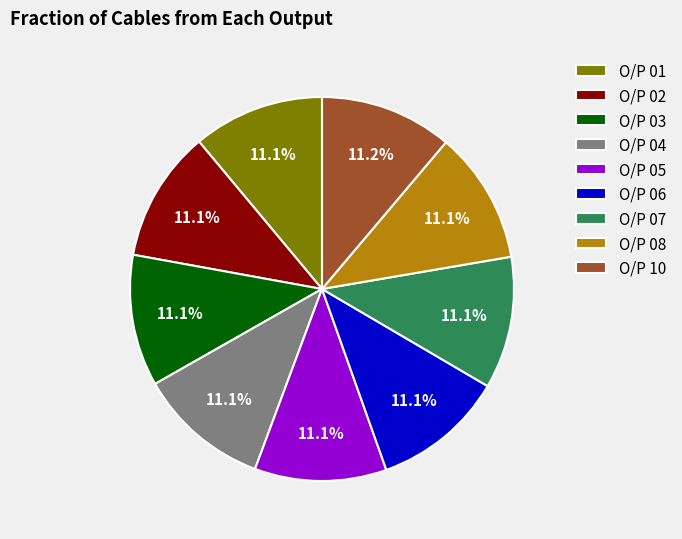

Count the number of slices in the pie.

9